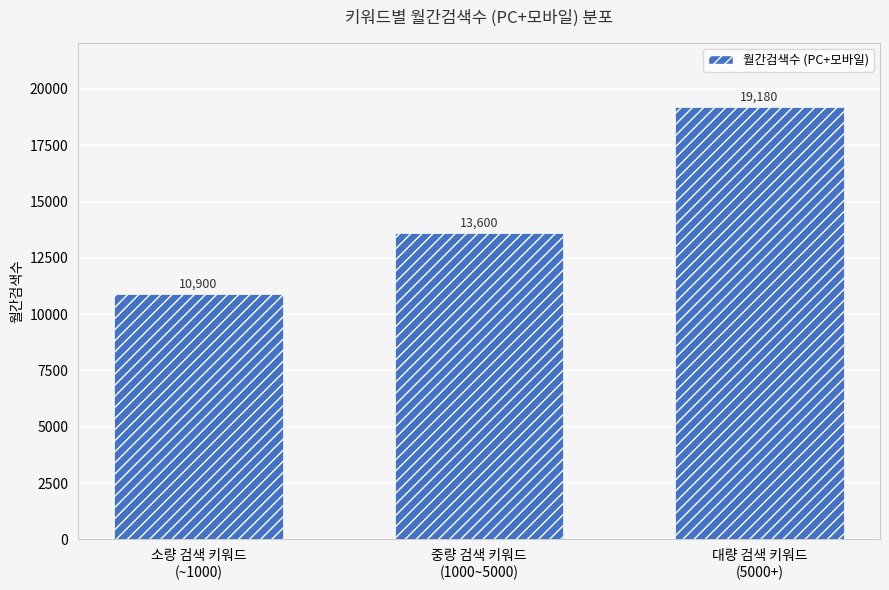

How many bars are there in total?

3